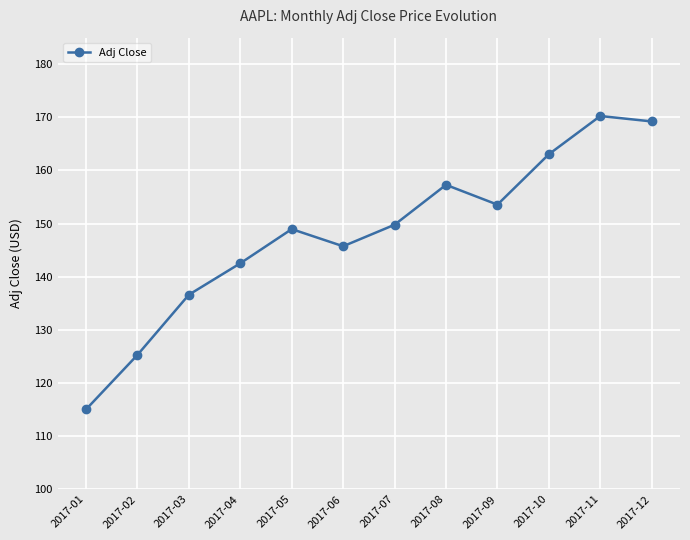

How many interior local valleys (lower than both neighbors) does the data have?

2